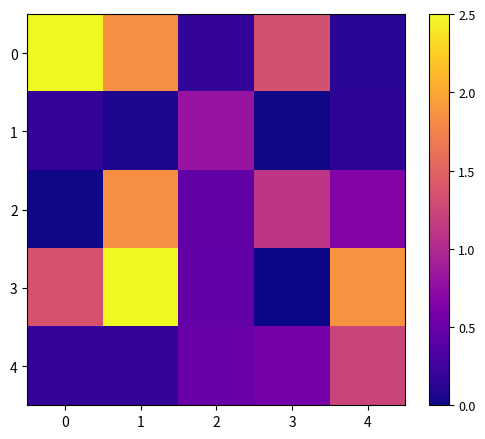

Which series has the widest spread of values?

3